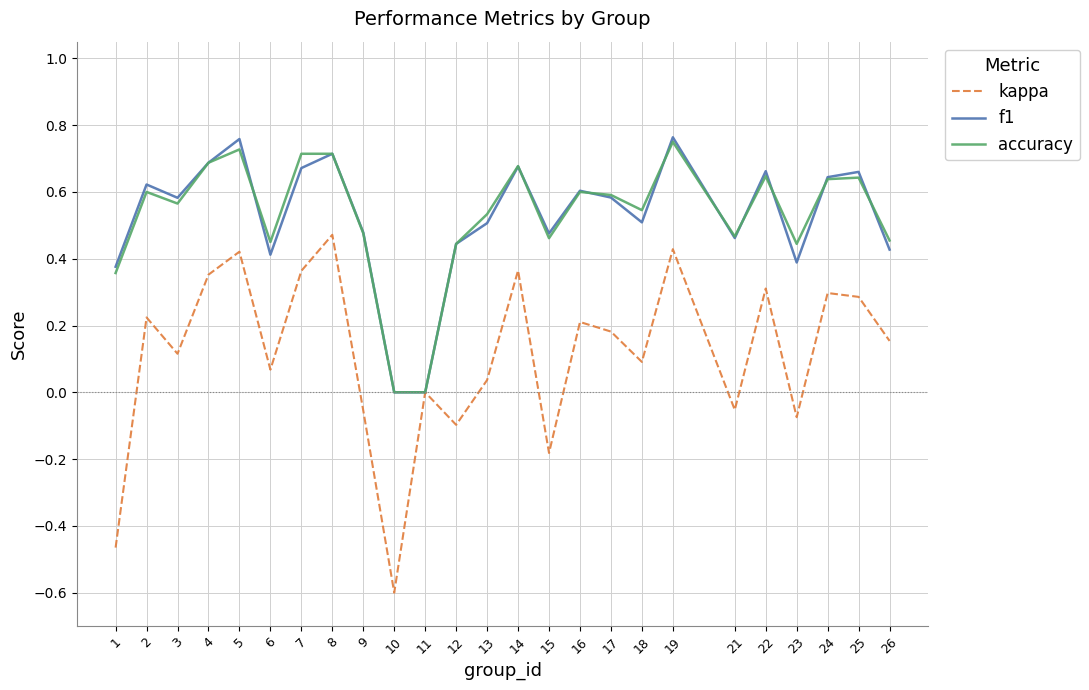

Which category has the lowest value across all series?

10